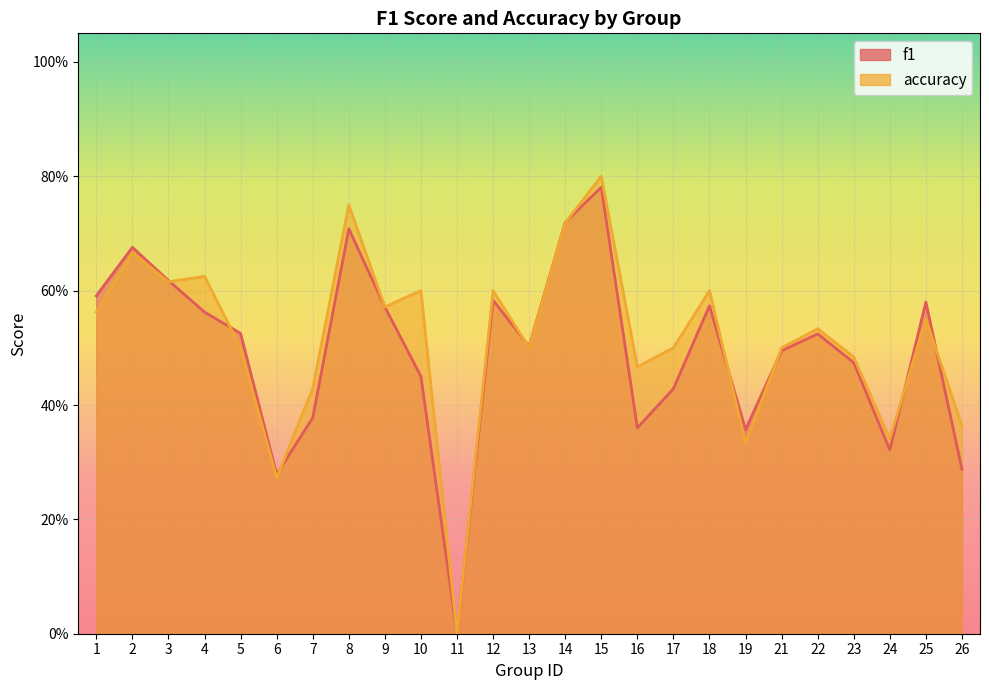

At which category is the sum across all series the highest?

15